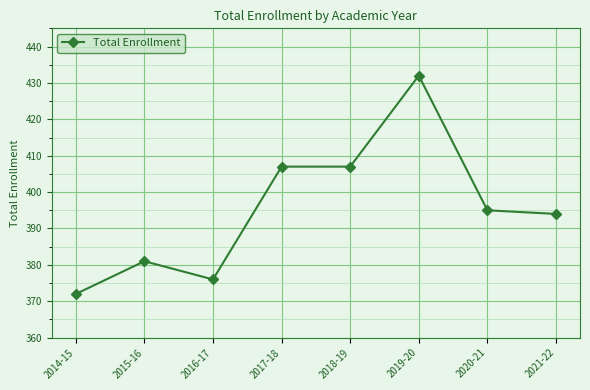

How many categories are shown in the chart?

8